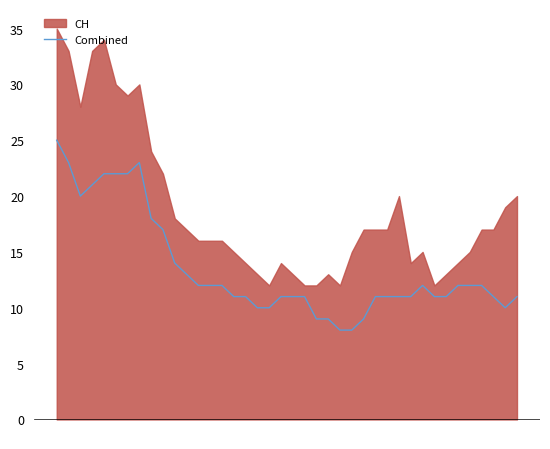

What is the highest value of the Combined series?

25